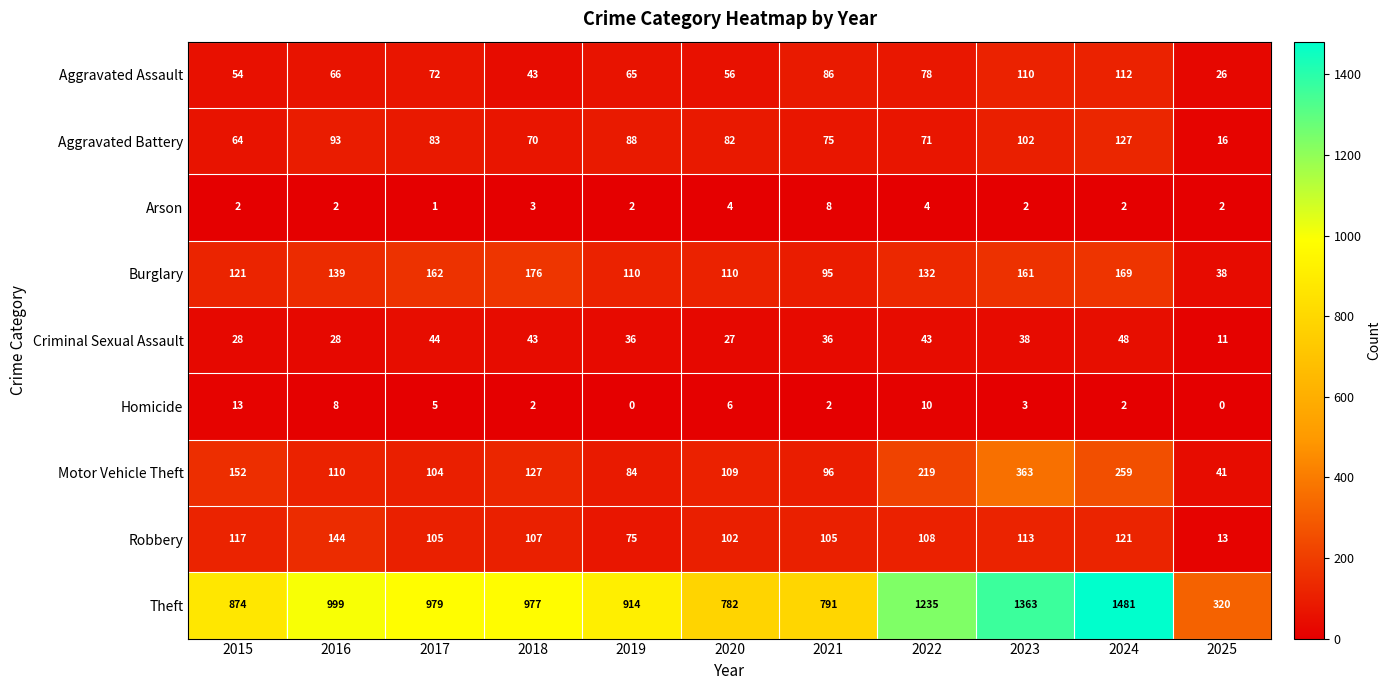

Between 2017 and 2024, which series saw the biggest shift?

Theft